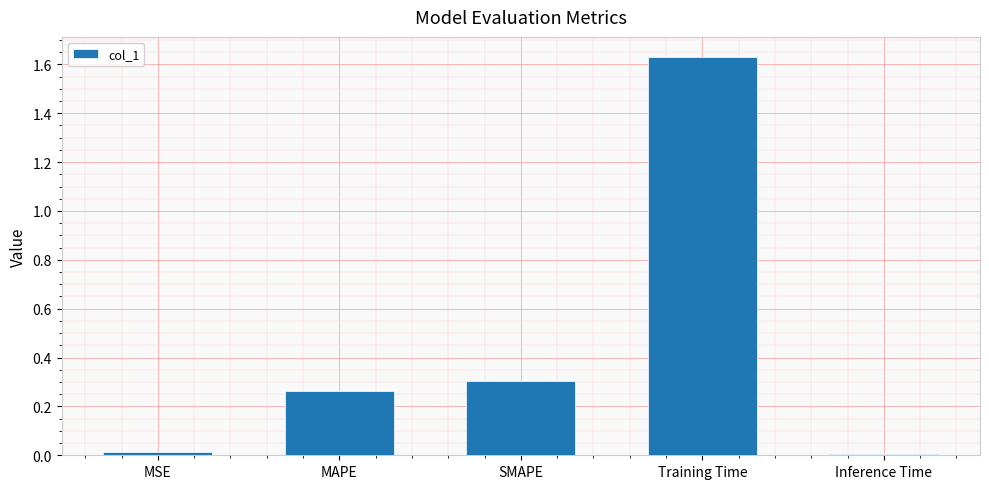

Count the number of data series in this chart.

1